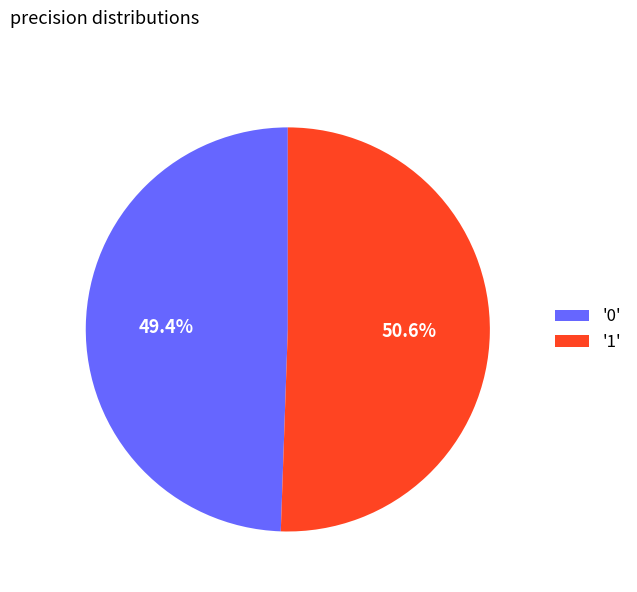

How many slices are in this pie chart?

2